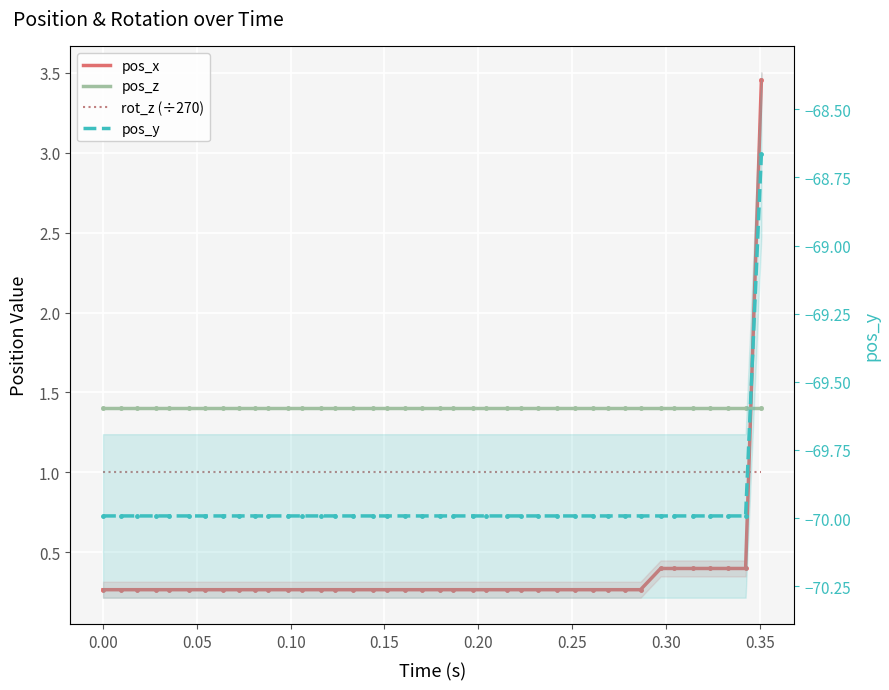

What is the difference between the maximum and minimum values in the pos_x series?

3.2